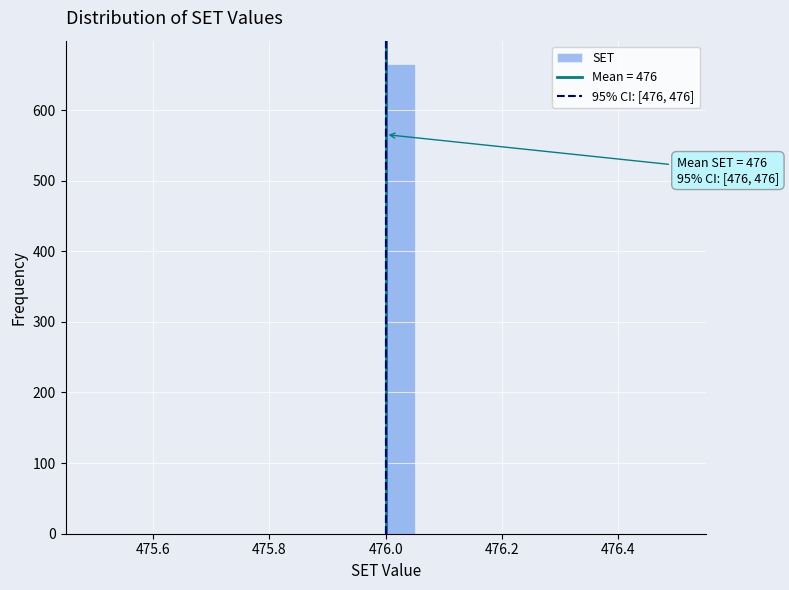

Around what value on the x-axis is the tallest bar? Give the approximate position of its centre, as read against the axis.

476.02